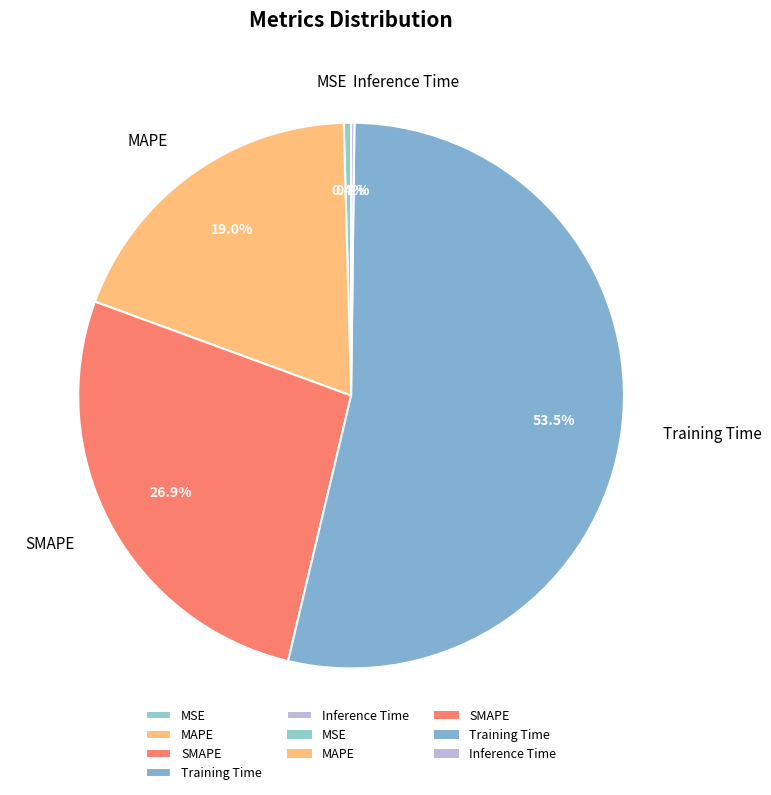

Which category has the biggest portion of the pie?

Training Time